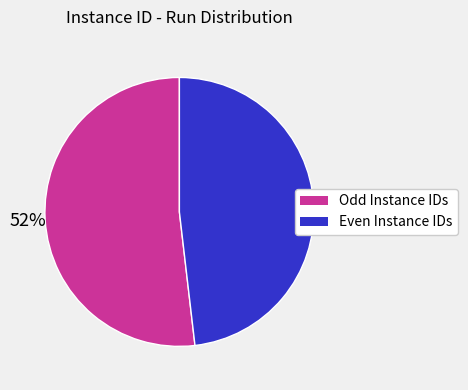

To the nearest percent, what is the difference between the largest and smallest slice percentages?

4%